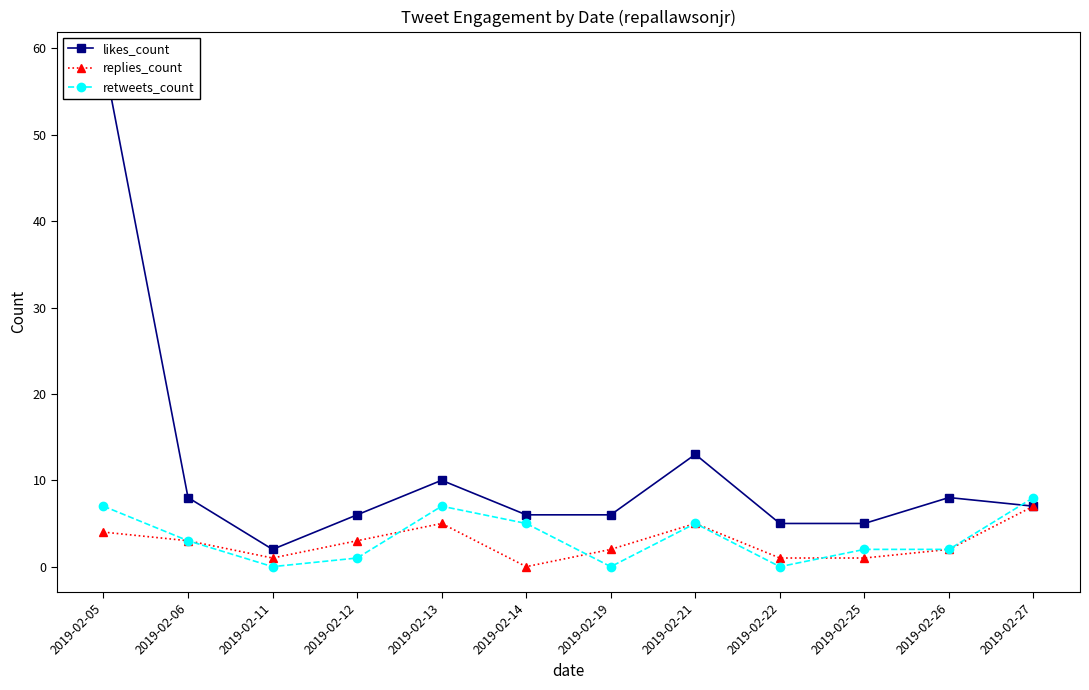

At how many categories does at least one series exceed 32?

1